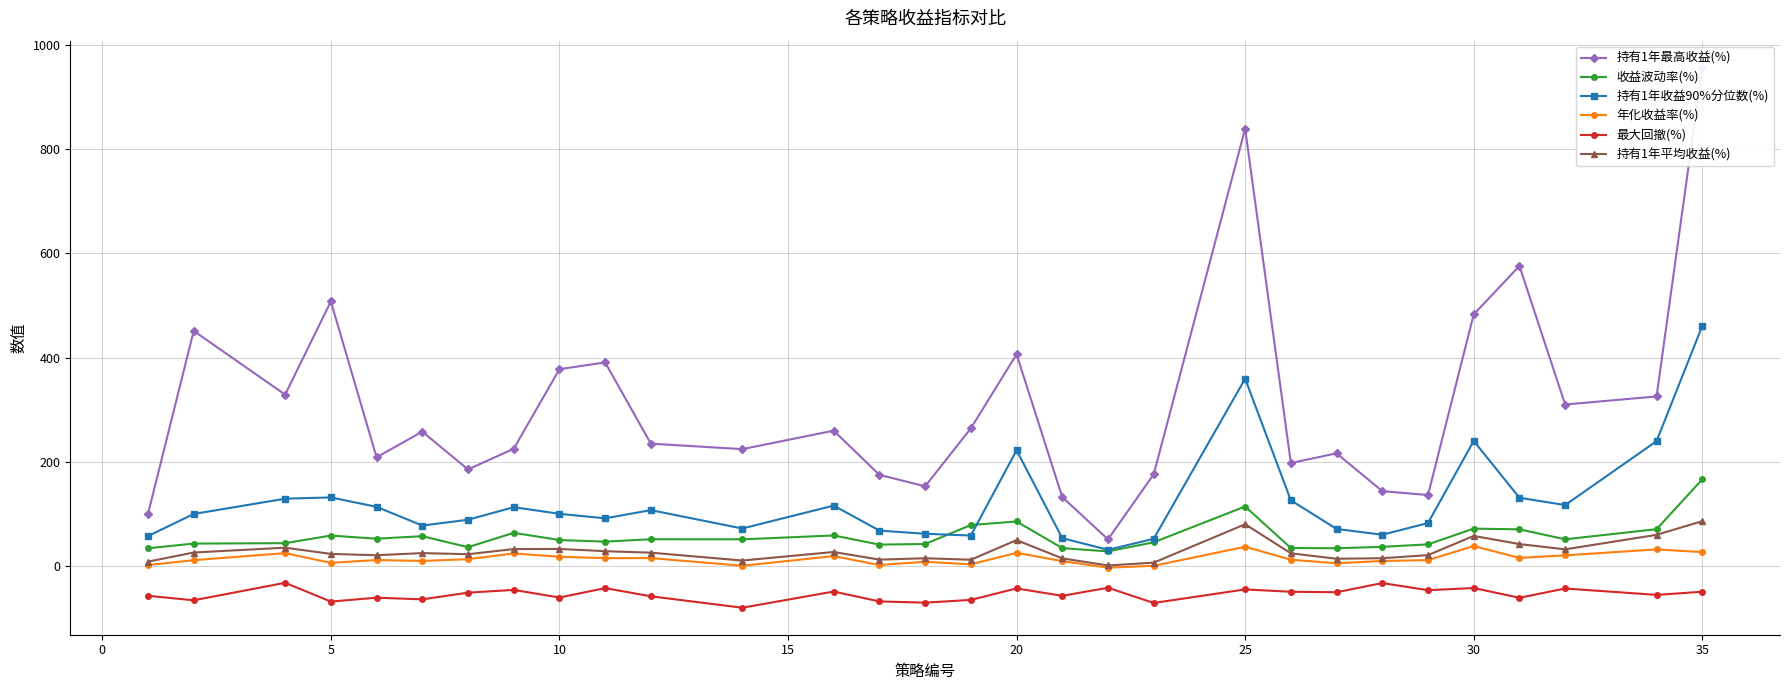

True or false: 持有1年最高收益(%) and 最大回撤(%) intersect in this chart.

False